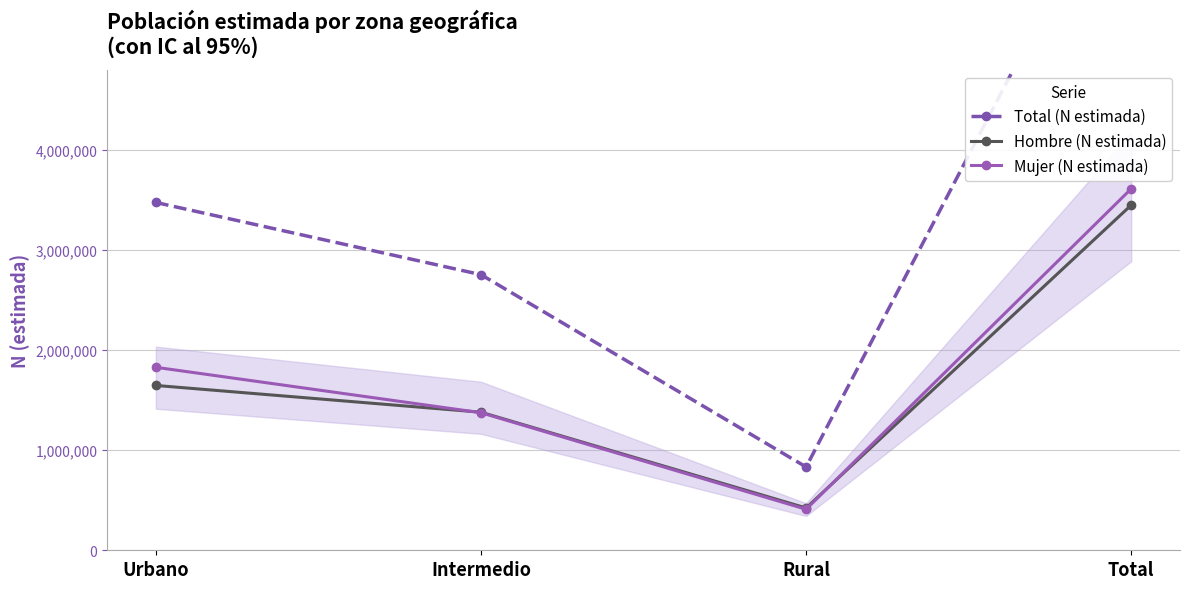

What is the value of the Hombre (N estimada) point at the 3rd from the left?

422814